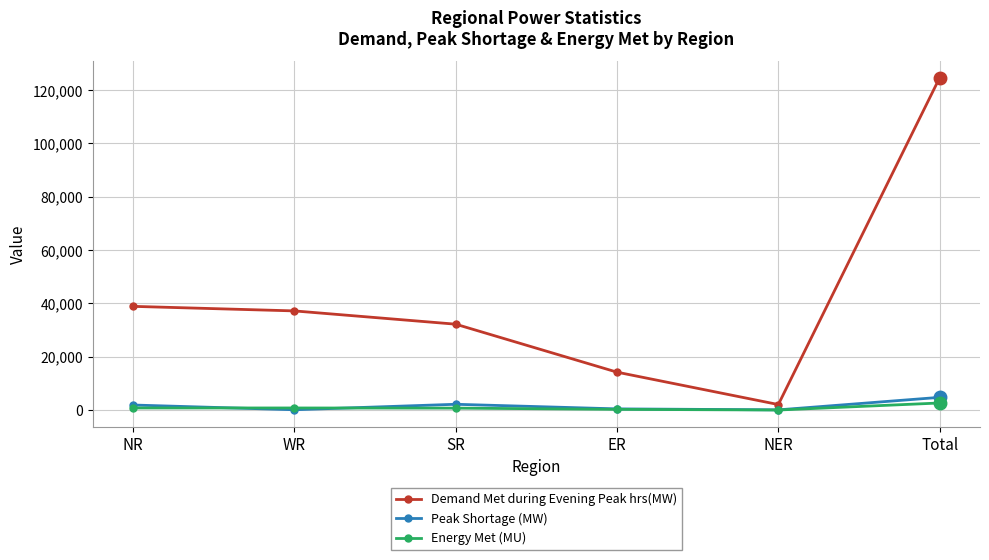

At which category does the chart reach its peak across all series?

Total